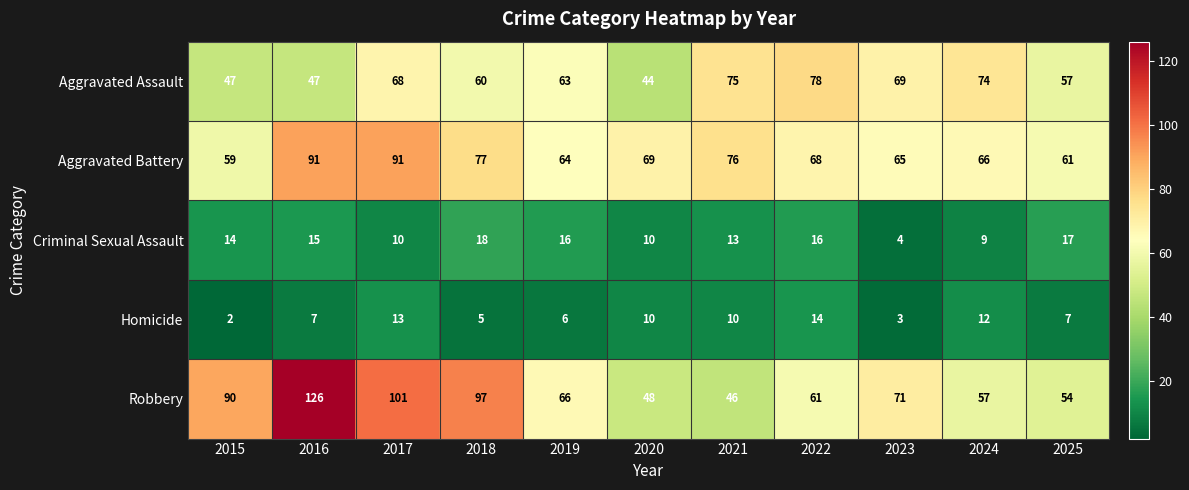

What is the difference between the maximum and second lowest values in the Criminal Sexual Assault series?

9